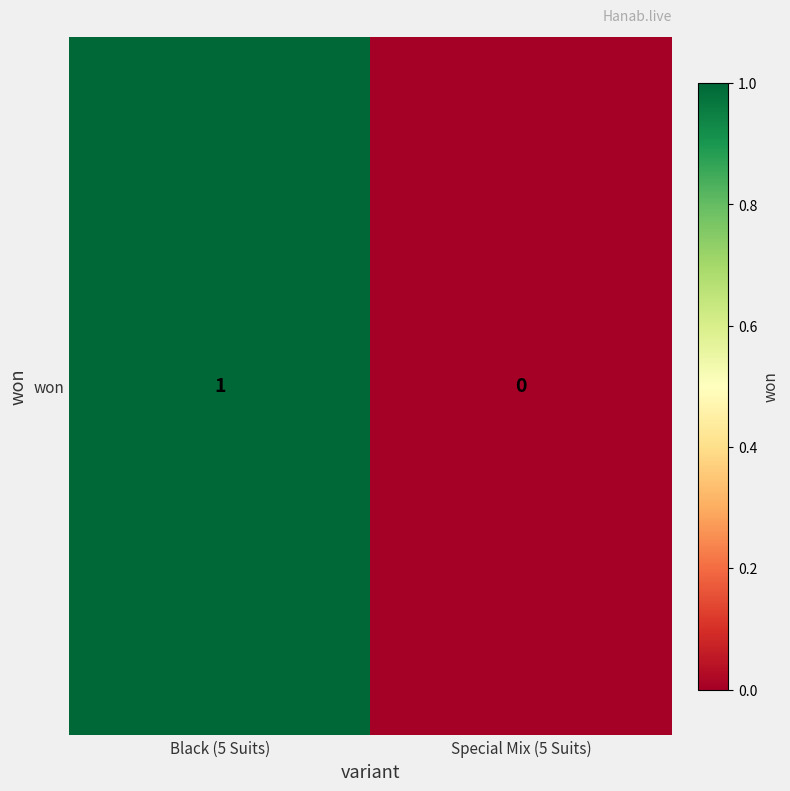

What is the change in value from Black (5 Suits) to Special Mix (5 Suits)?

-1